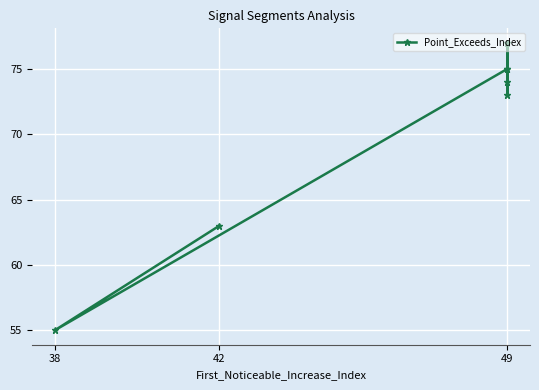

How many lines are shown in the chart?

1